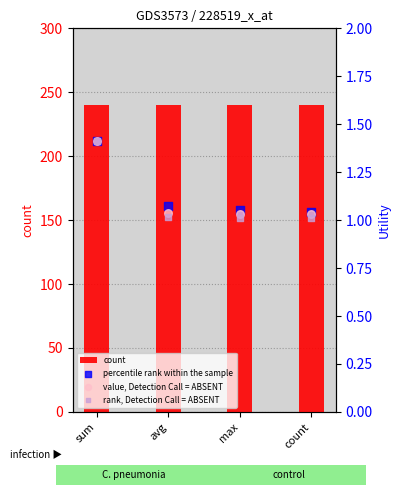

At how many categories does at least one series exceed 9?

4